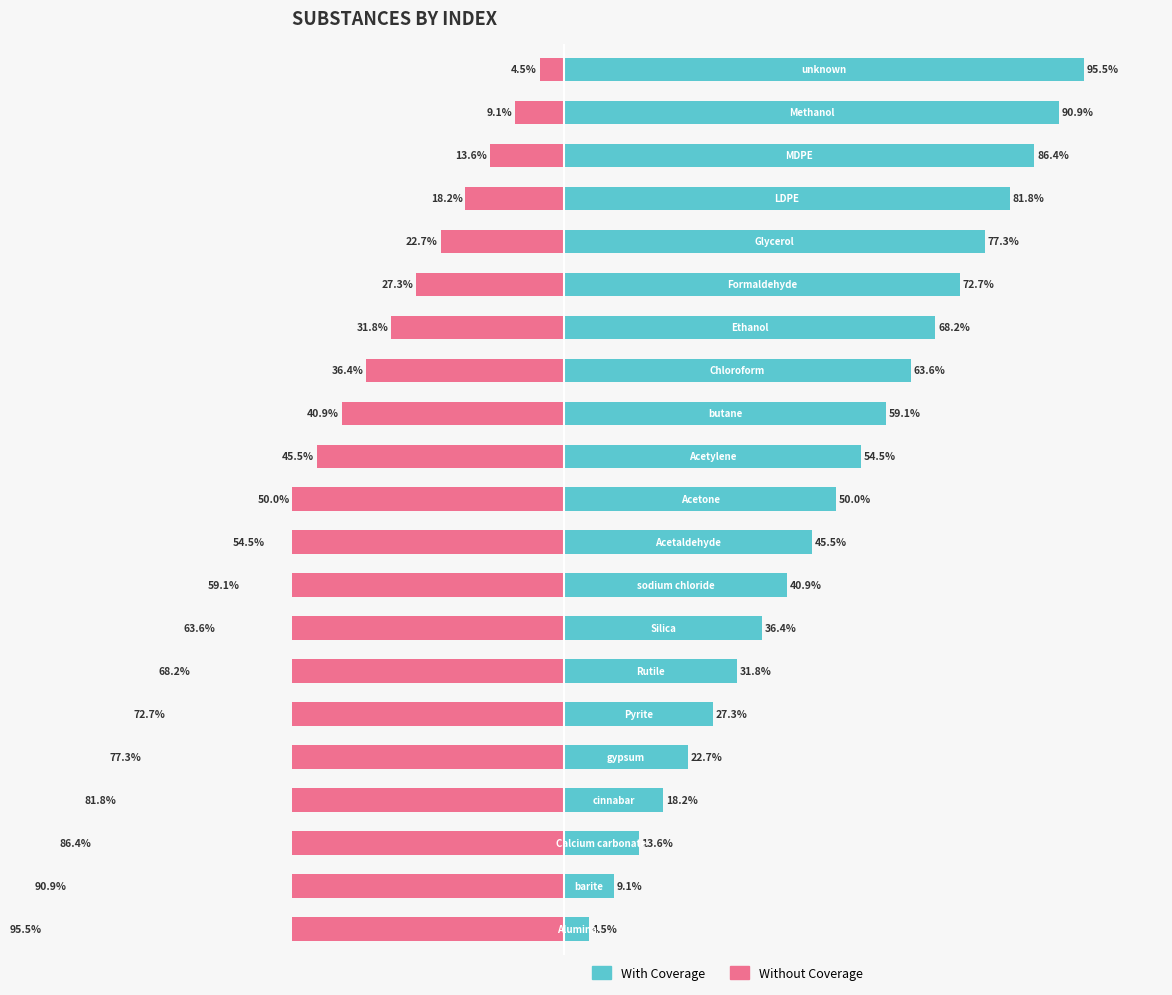

What is the difference between the second highest and second lowest values in the With Coverage series?

81.8